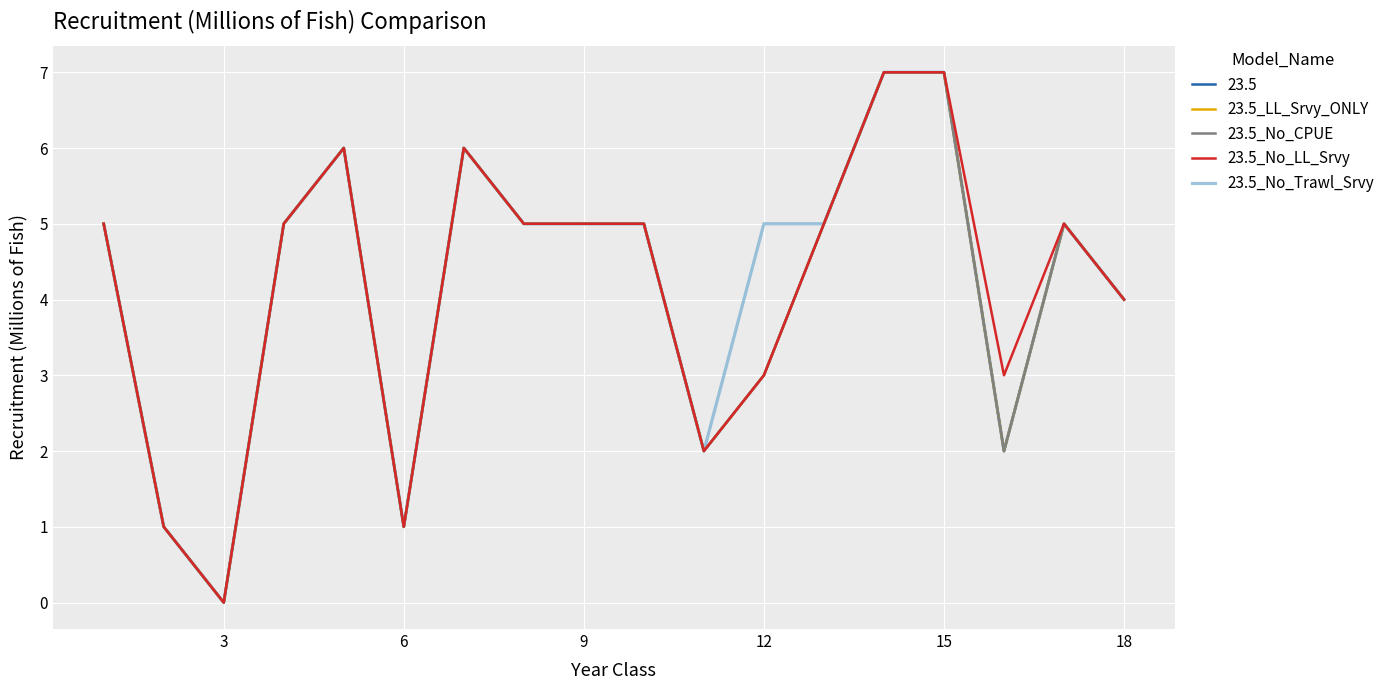

Is this an area chart (filled region under the line)?

No